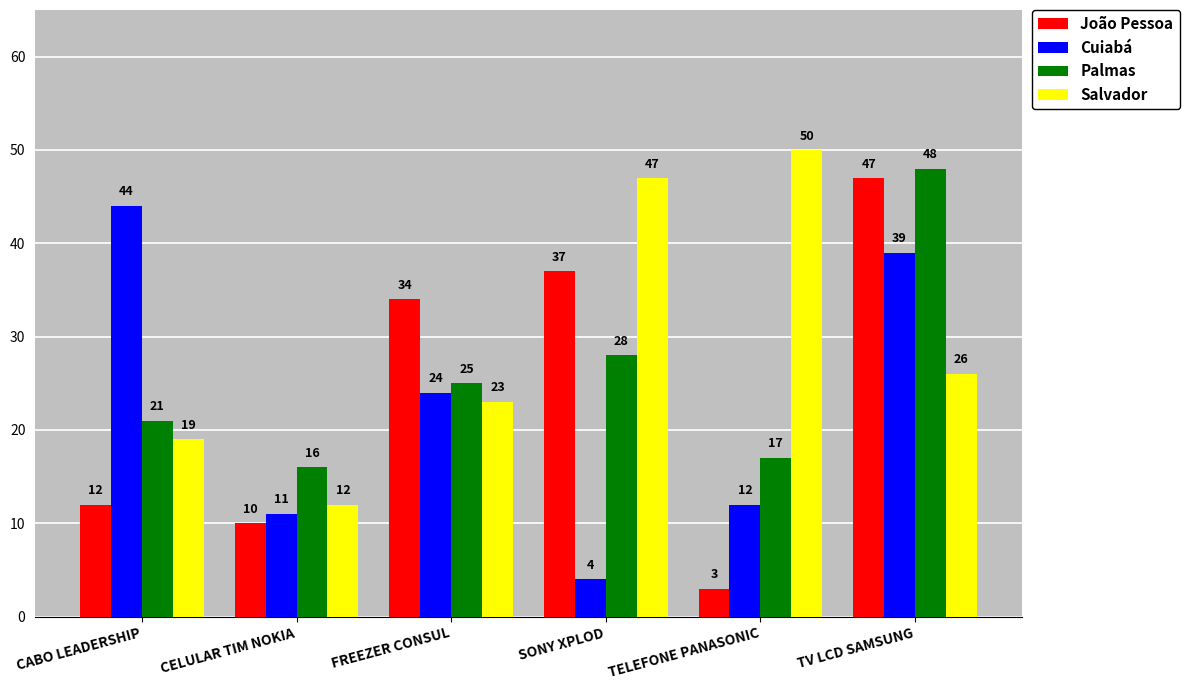

True or false: João Pessoa has a value of 10 at CELULAR TIM NOKIA.

True